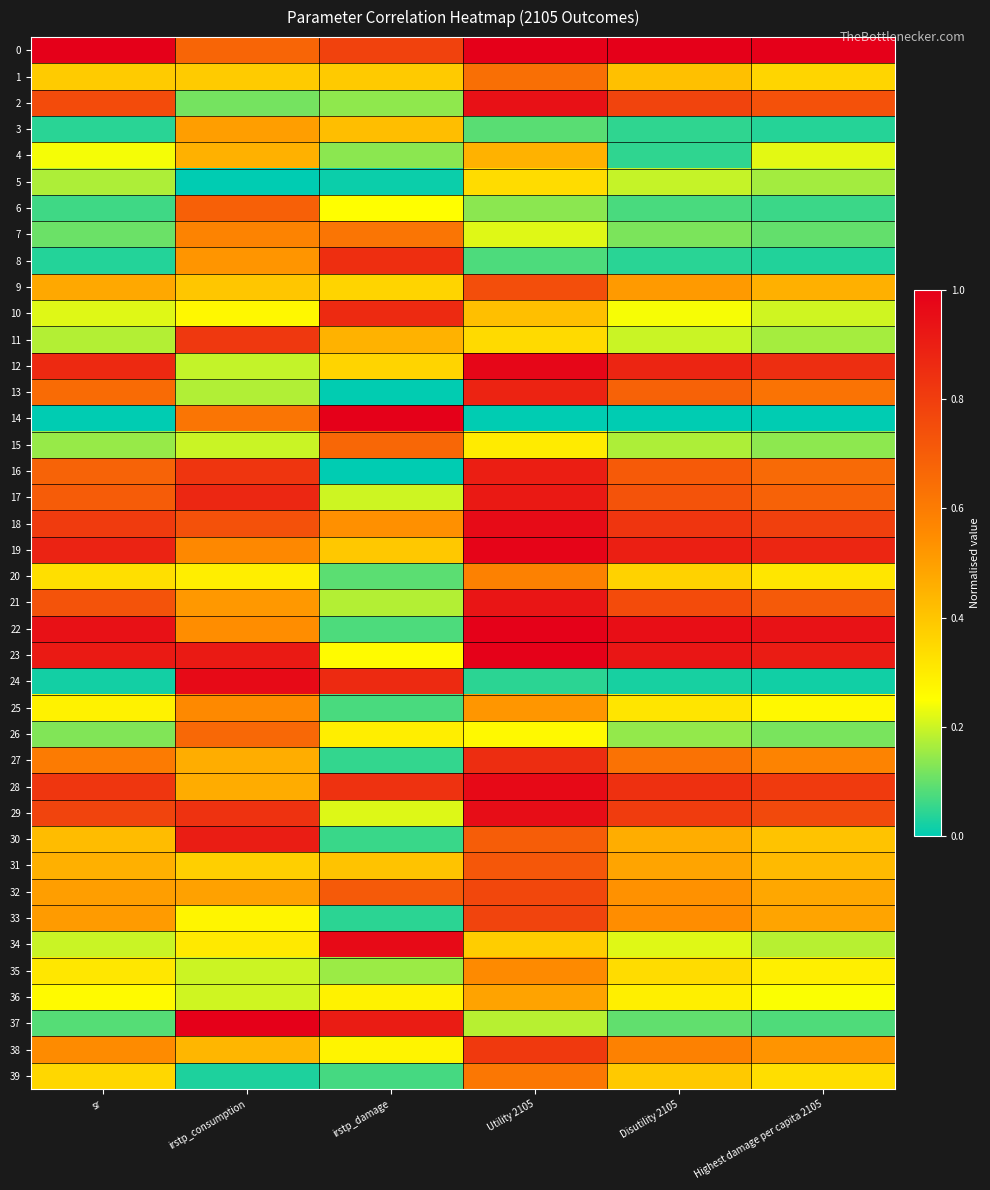

What is the spread (max minus min) of values at irstp_consumption?

1.0